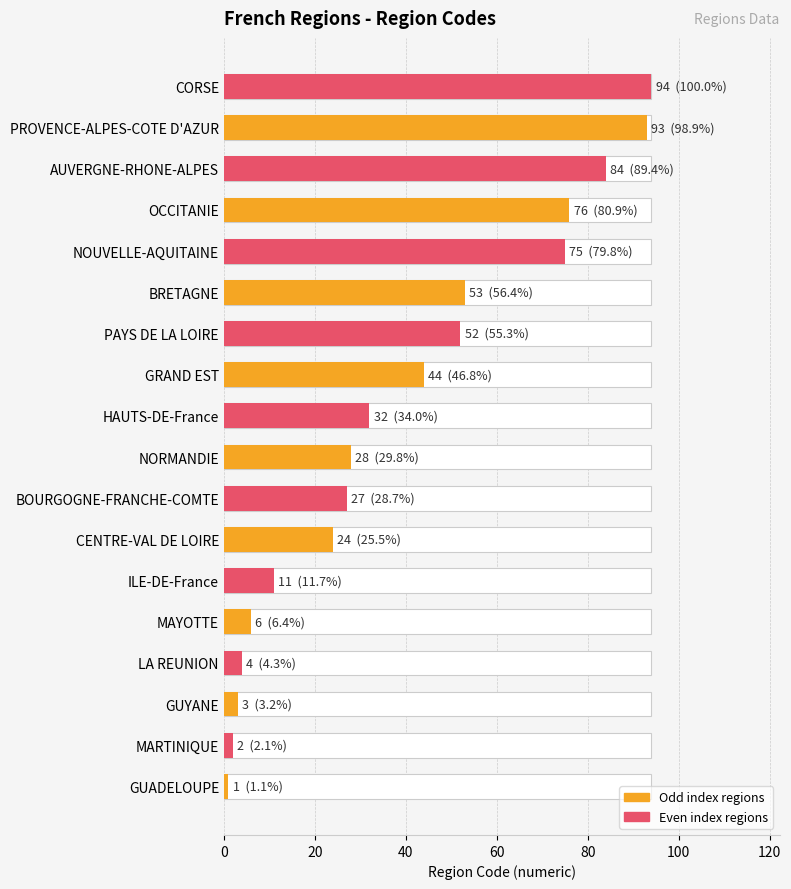

Read the value at MAYOTTE, to the nearest 5.

5